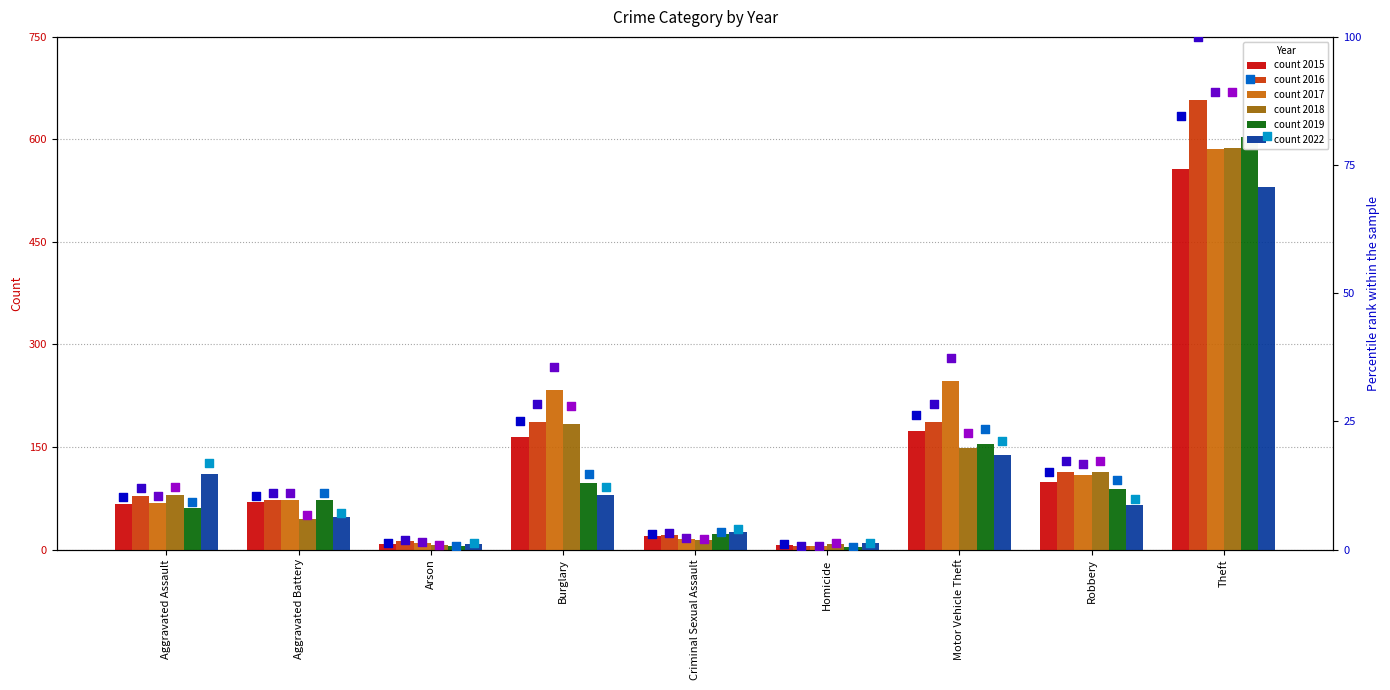

At how many categories does at least one series exceed 5?

6